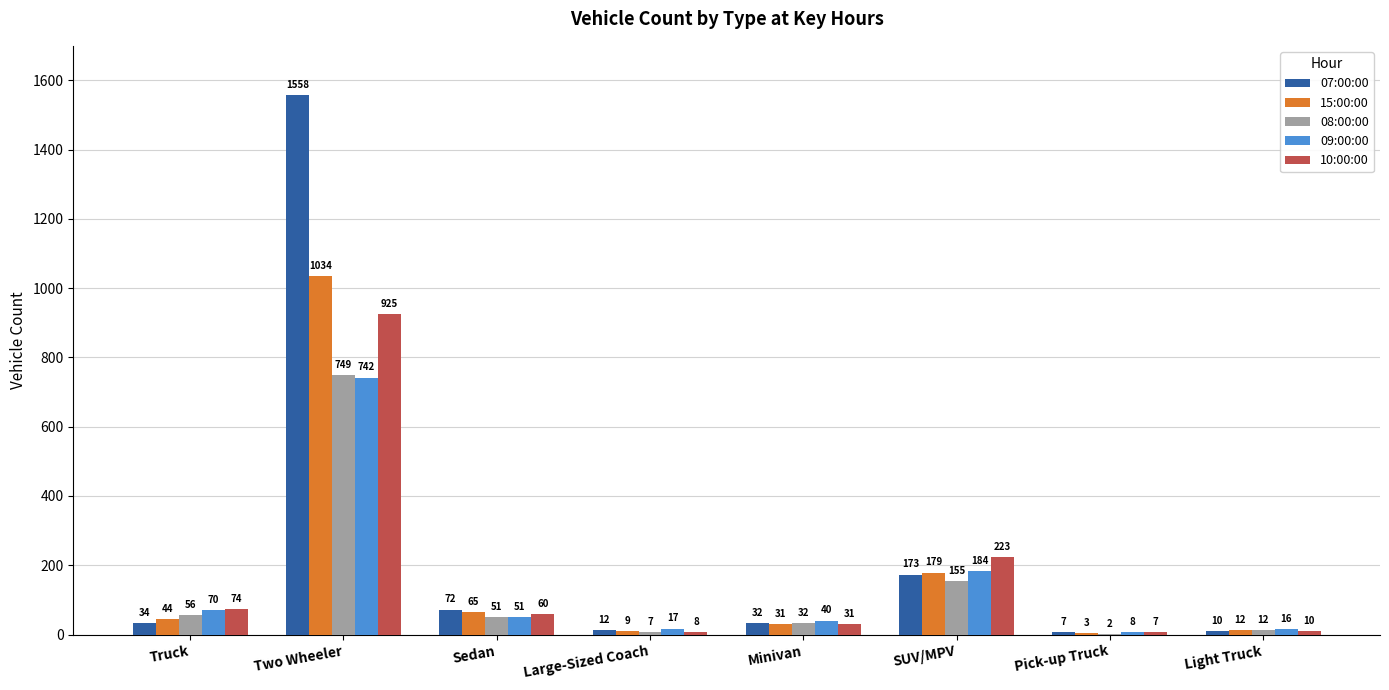

Reading left to right, what are all the values shown in this chart?

07:00:00: Truck=34	Two Wheeler=1558	Sedan=72	Large-Sized Coach=12	Minivan=32	SUV/MPV=173	Pick-up Truck=7	Light Truck=10
15:00:00: Truck=44	Two Wheeler=1034	Sedan=65	Large-Sized Coach=9	Minivan=31	SUV/MPV=179	Pick-up Truck=3	Light Truck=12
08:00:00: Truck=56	Two Wheeler=749	Sedan=51	Large-Sized Coach=7	Minivan=32	SUV/MPV=155	Pick-up Truck=2	Light Truck=12
09:00:00: Truck=70	Two Wheeler=742	Sedan=51	Large-Sized Coach=17	Minivan=40	SUV/MPV=184	Pick-up Truck=8	Light Truck=16
10:00:00: Truck=74	Two Wheeler=925	Sedan=60	Large-Sized Coach=8	Minivan=31	SUV/MPV=223	Pick-up Truck=7	Light Truck=10